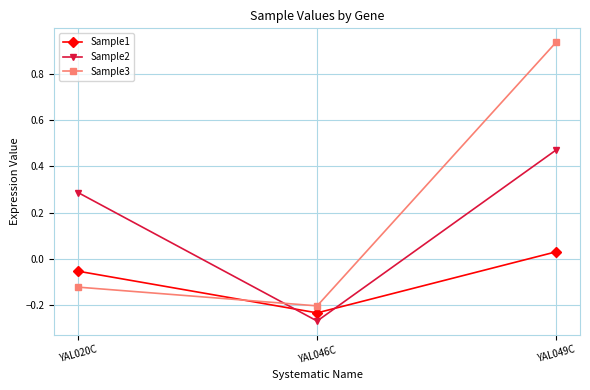

What position from the left is YAL020C?

1